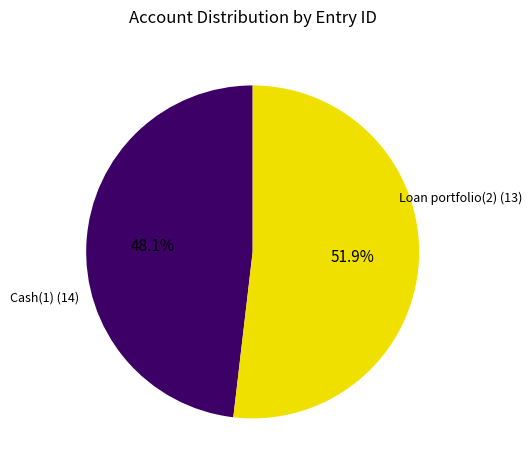

True or false: Cash(1) accounts for 61% of the total.

False